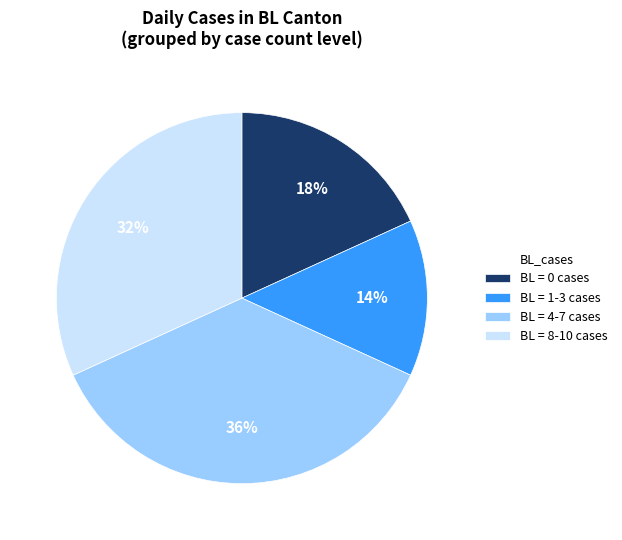

To the nearest percent, what is the average slice percentage?

25%